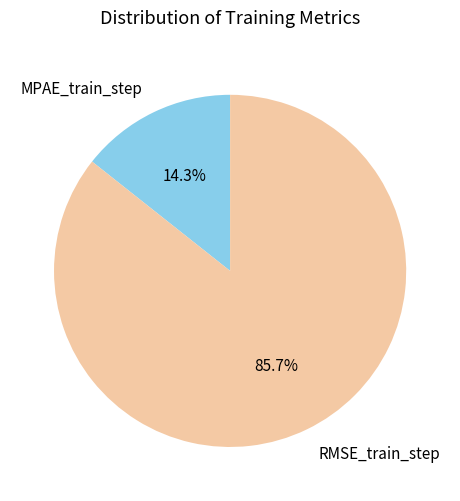

Which slice is the largest?

RMSE_train_step